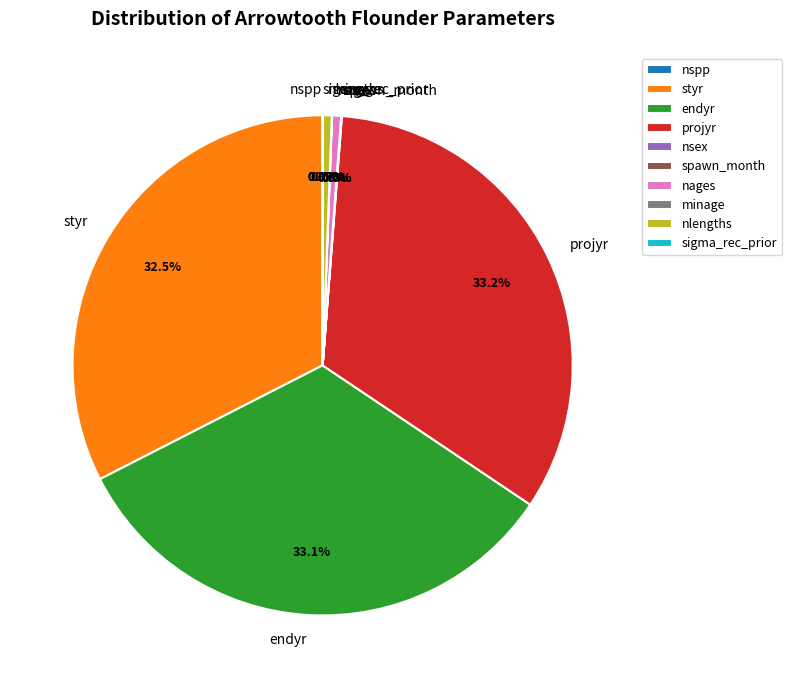

Between endyr and nlengths, which is larger?

endyr